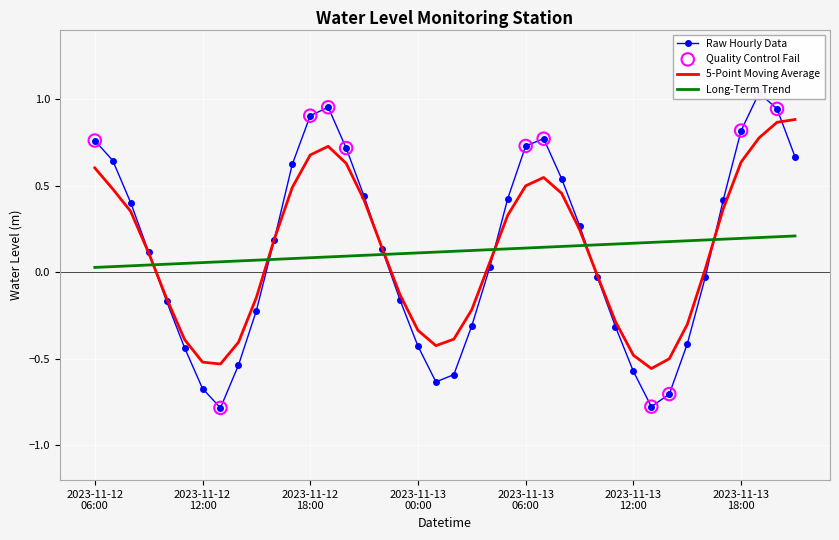

What is the change in value from 2023-11-12 06:00 to 2023-11-13 04:00?

-0.7